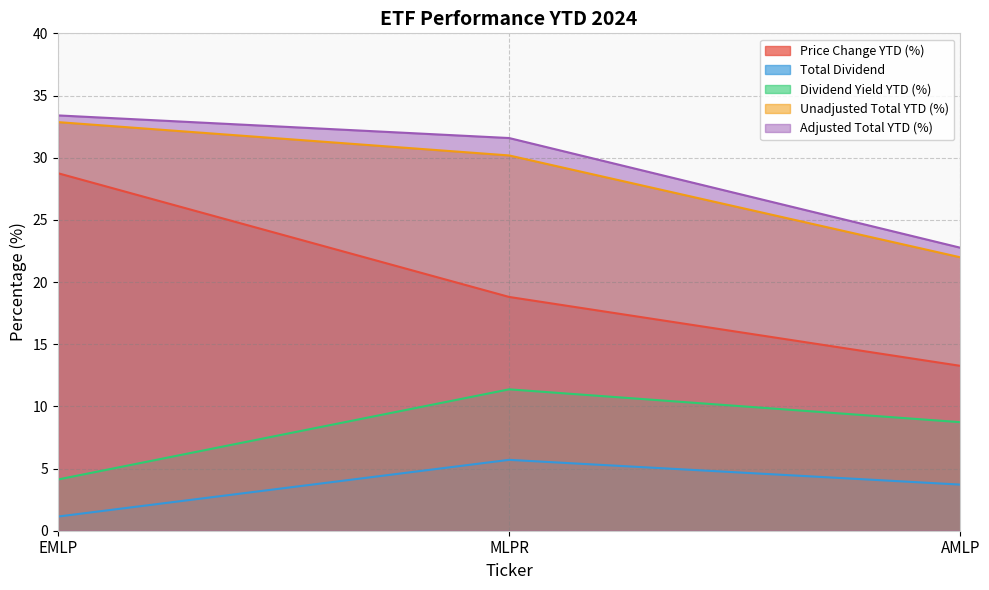

What is the label of the 1st point from the left?

EMLP